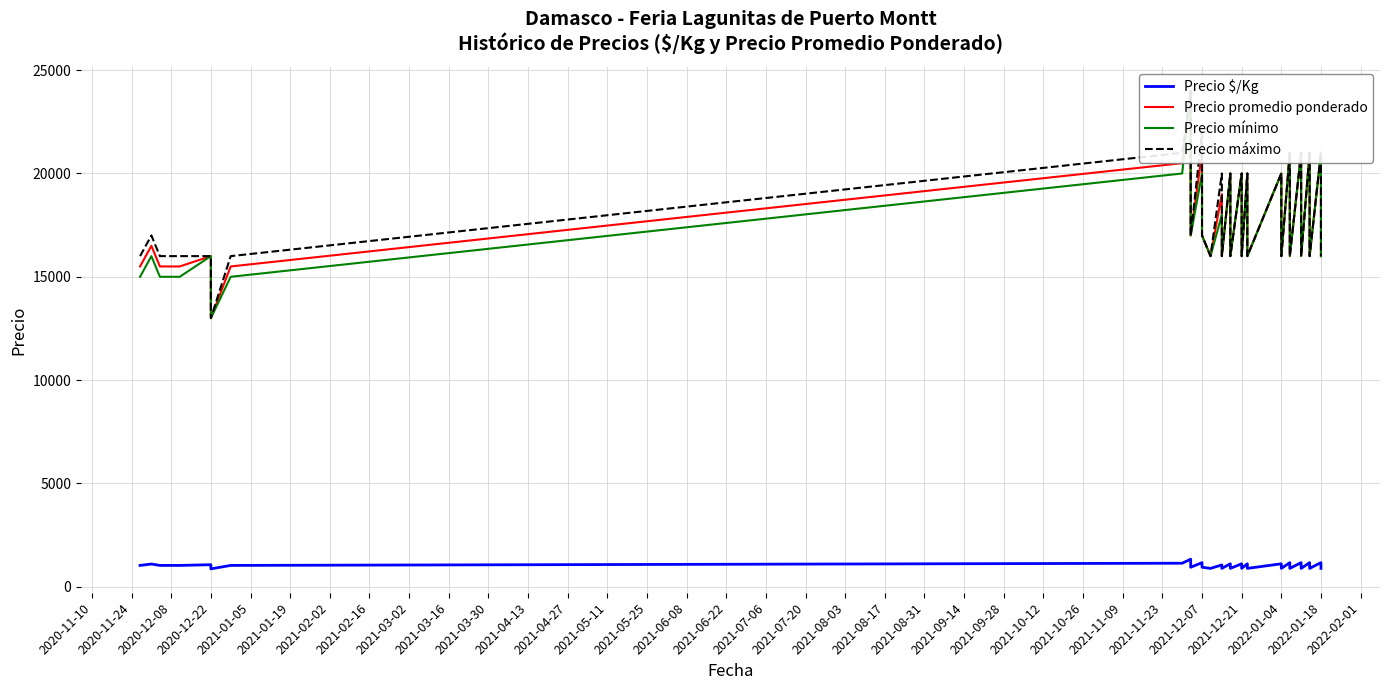

What is the difference between the maximum and second lowest values in the Precio mínimo series?

9000